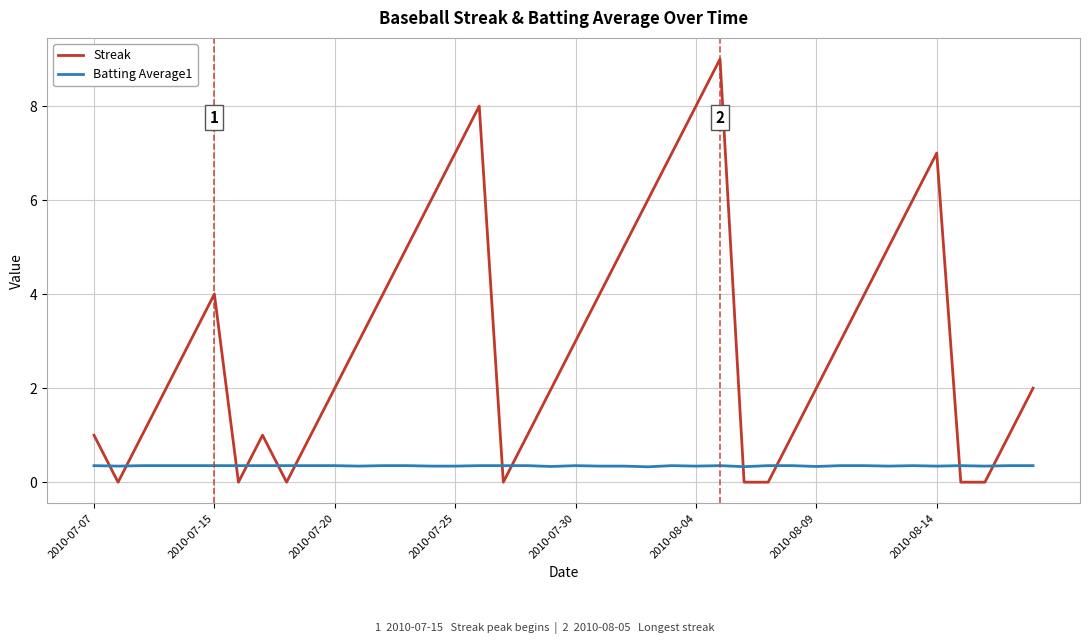

After their last crossing, which series has the higher values: Batting Average1 or Streak?

Streak